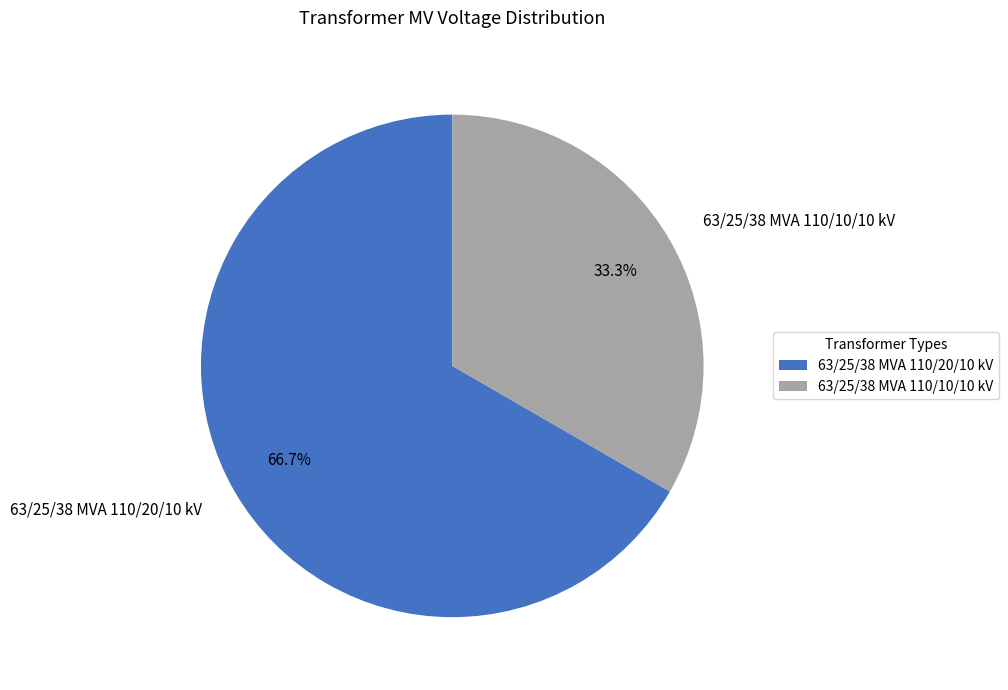

What percentage is the 63/25/38 MVA 110/10/10 kV slice, to the nearest percent?

33%